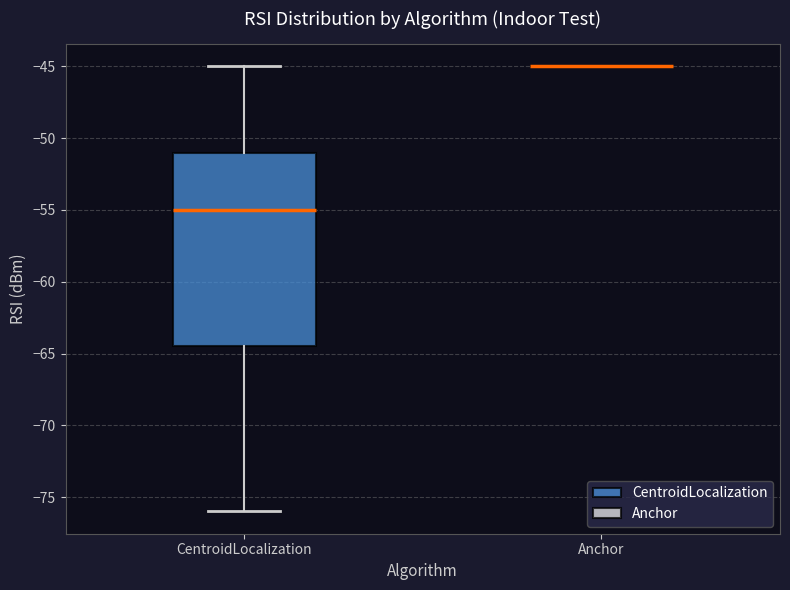

Reading left to right, read every box against the y-axis: the position of its median line, the range the box covers, and the ends of its whiskers. The values are not printed on the chart, so give them approximately, as read against the axis.

CentroidLocalization: median -55.0, box -64.5 to -51.0, whiskers -76.0 to -45.0
Anchor: box collapsed to a line at -45.0, whiskers -45.0 to -45.0